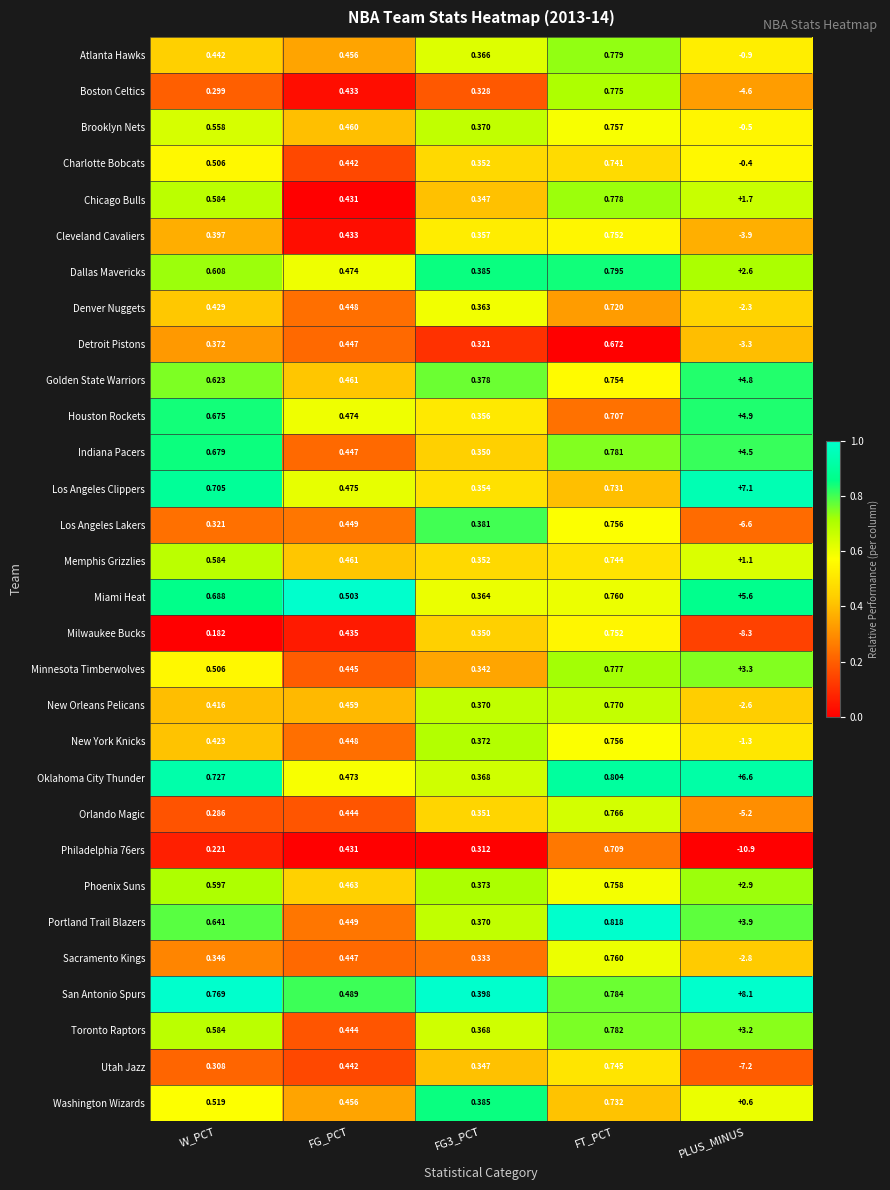

Which series has the largest range (max minus min)?

Philadelphia 76ers